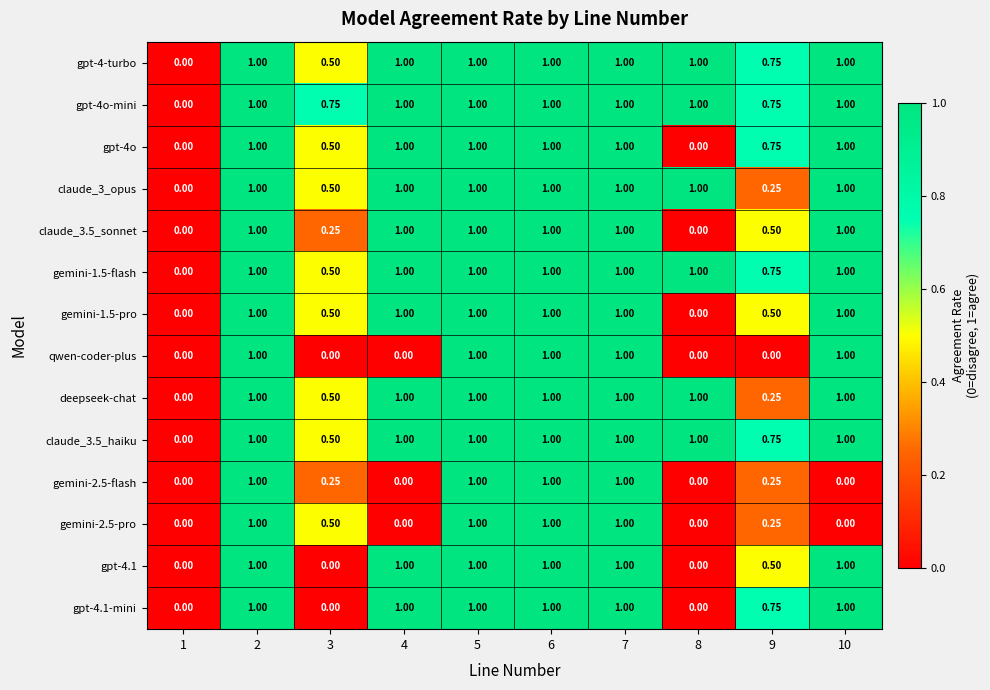

Is the value of gemini-2.5-flash at 2 greater than the value of gpt-4.1-mini at 1?

Yes